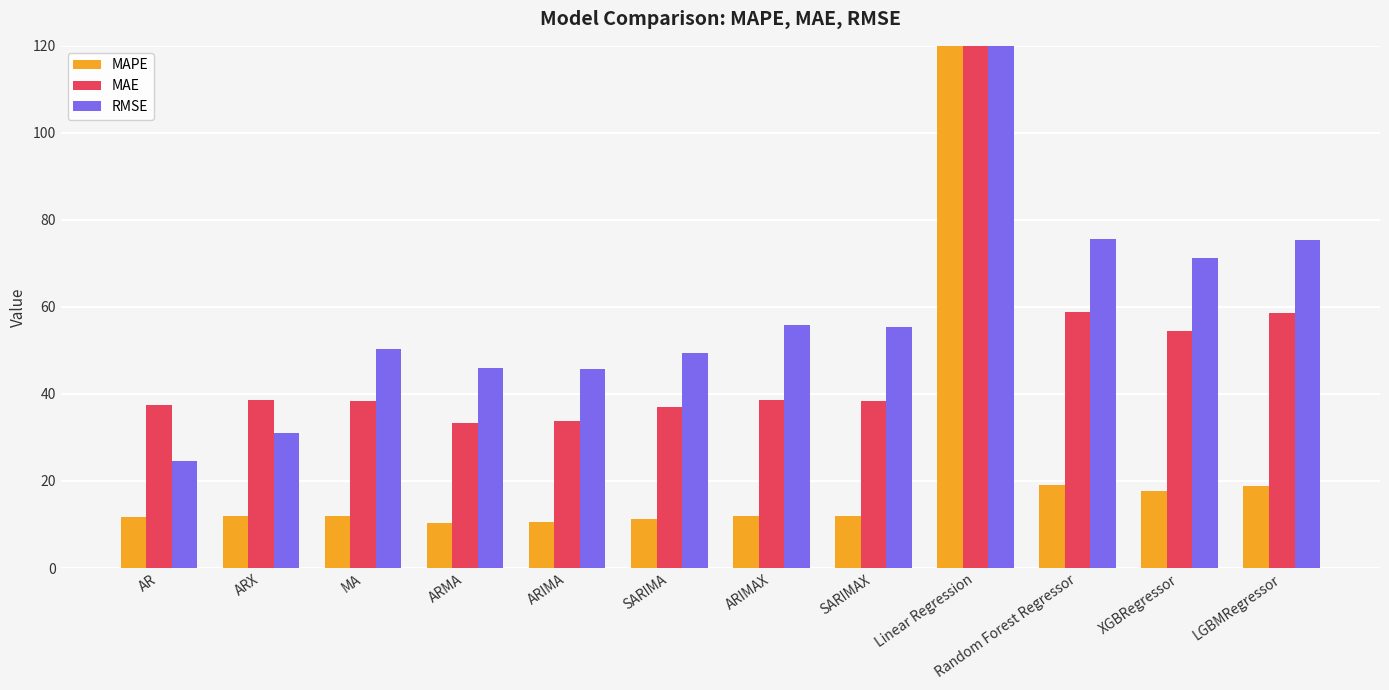

Which category has the lowest value in the MAPE series?

ARMA